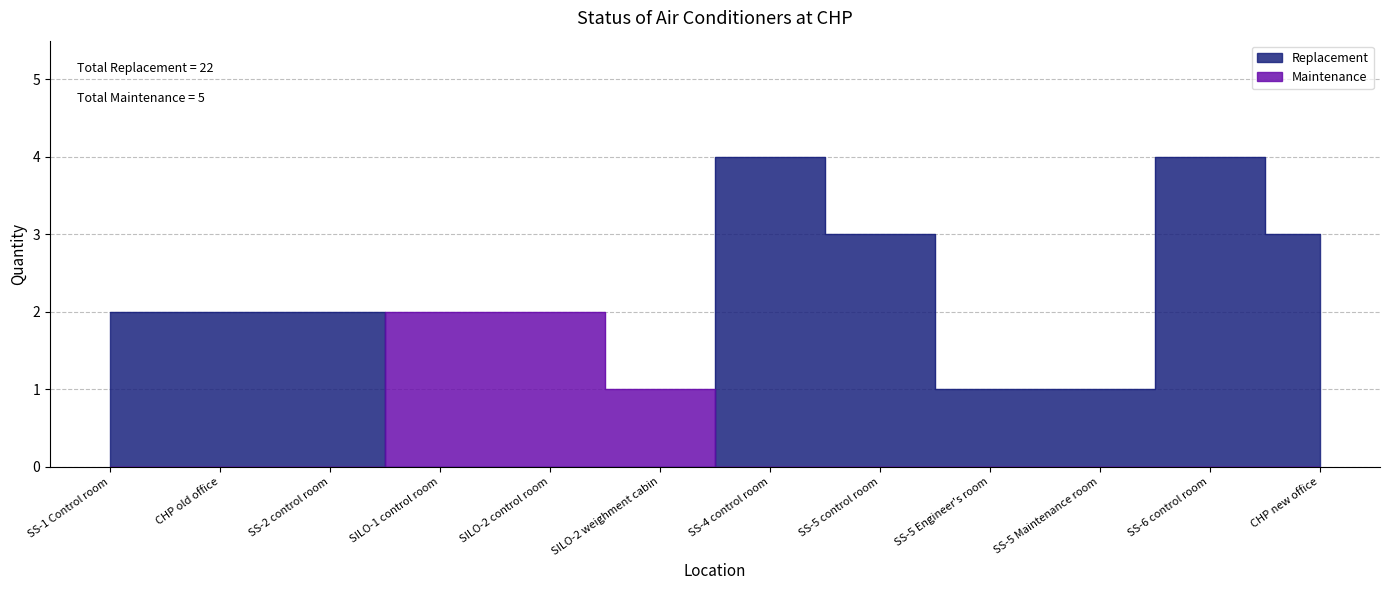

List the series in order of their peak value, highest first.

Replacement, Maintenance